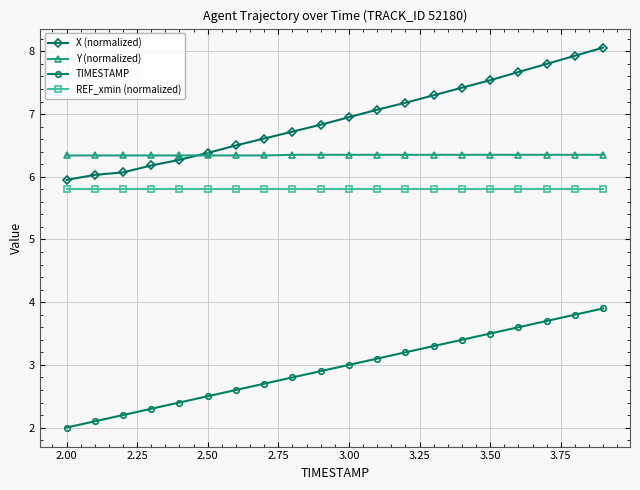

At how many categories does at least one series exceed 2?

20